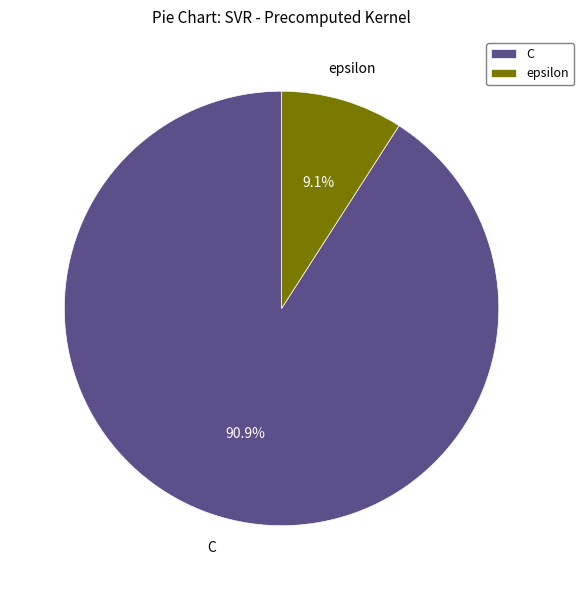

To the nearest percent, what percentage of the pie is epsilon?

9%